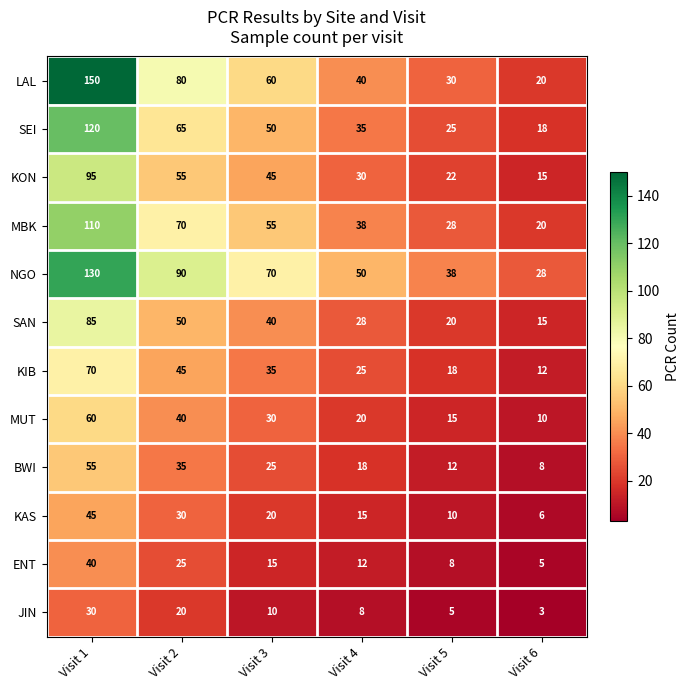

Which series has the largest range (max minus min)?

LAL